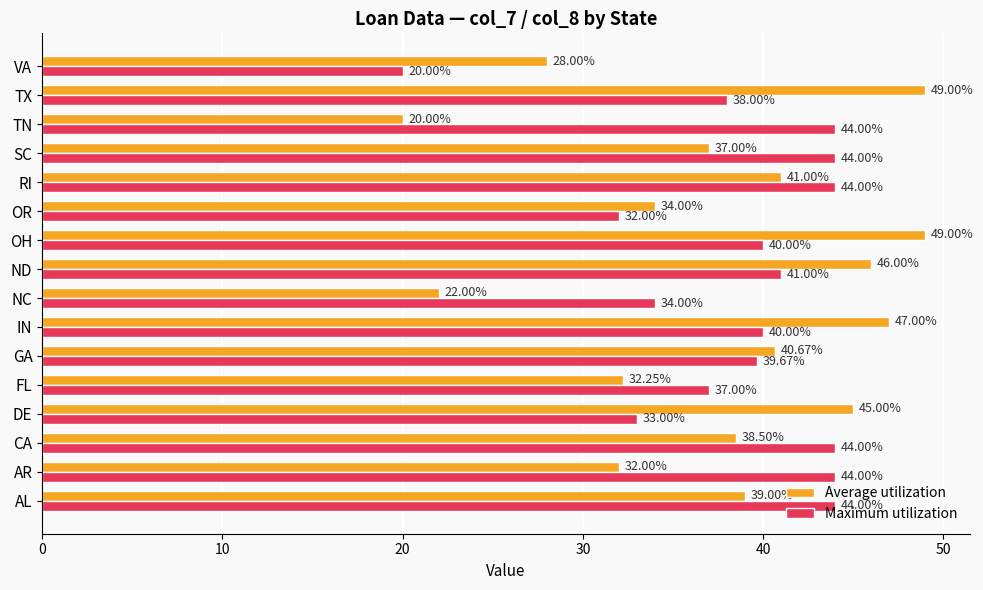

What is the difference between the highest and lowest values at AL?

5.0